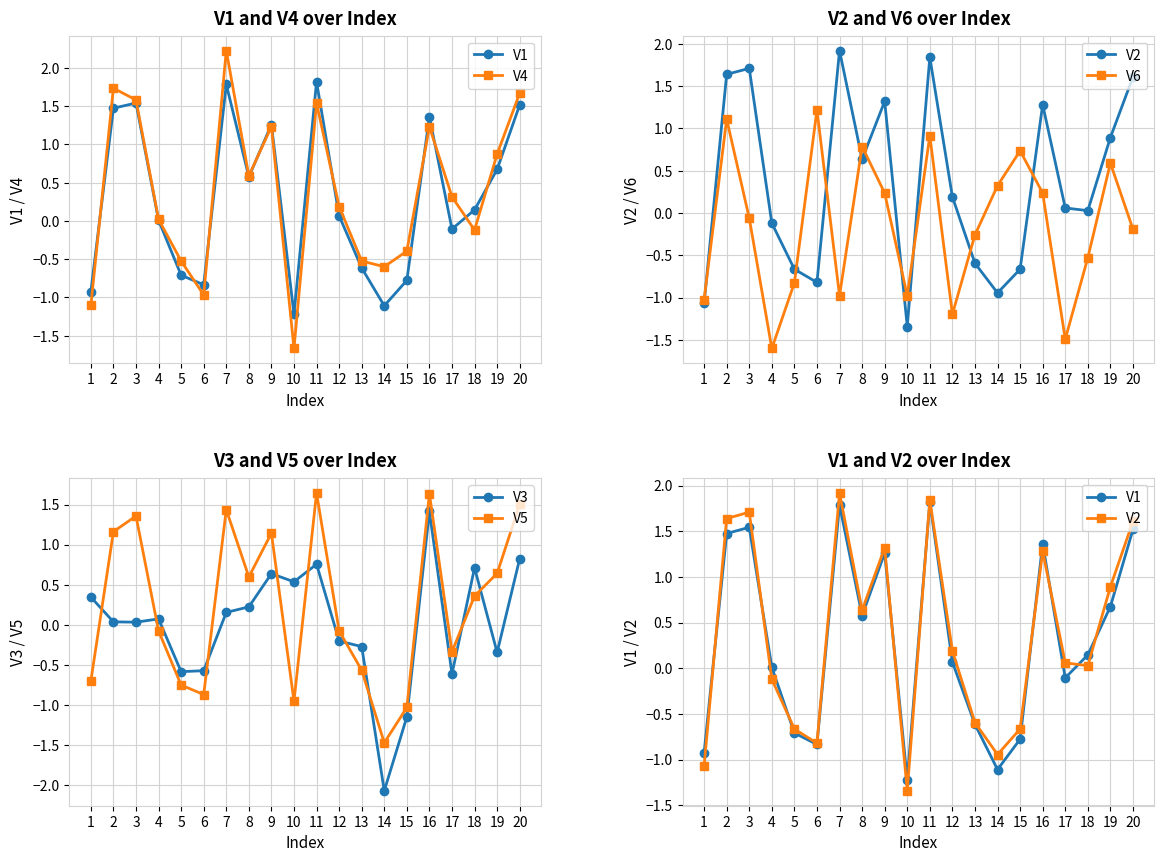

How many negative values does the V4 series have?

8